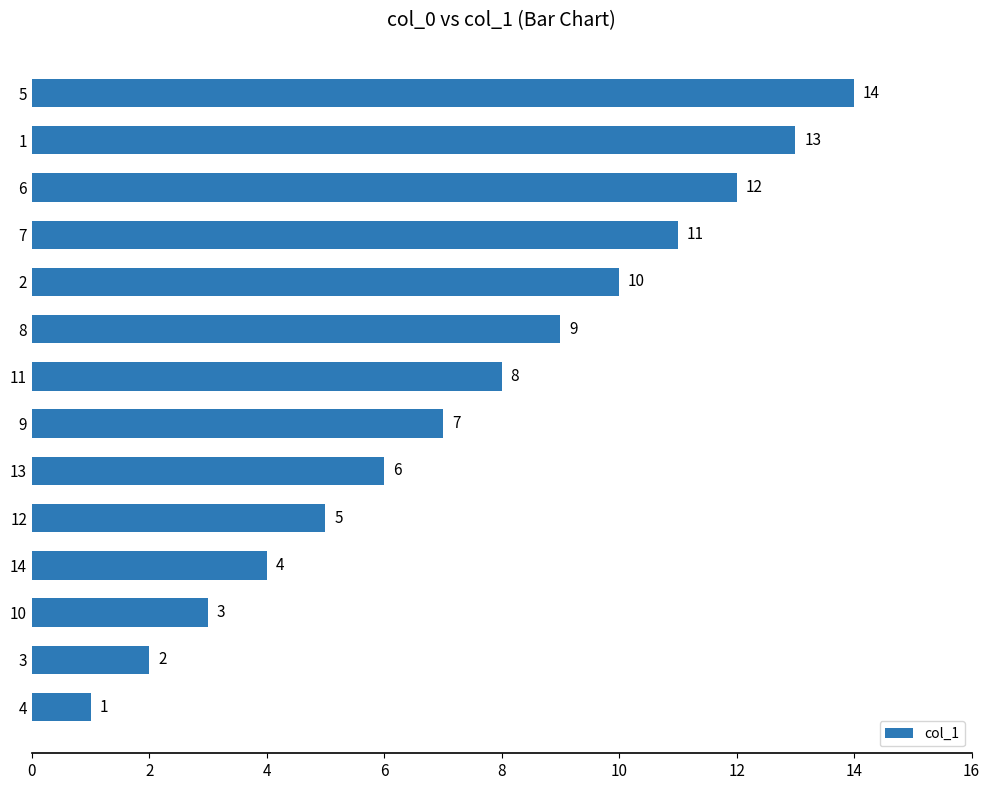

Does the chart contain any negative values?

No